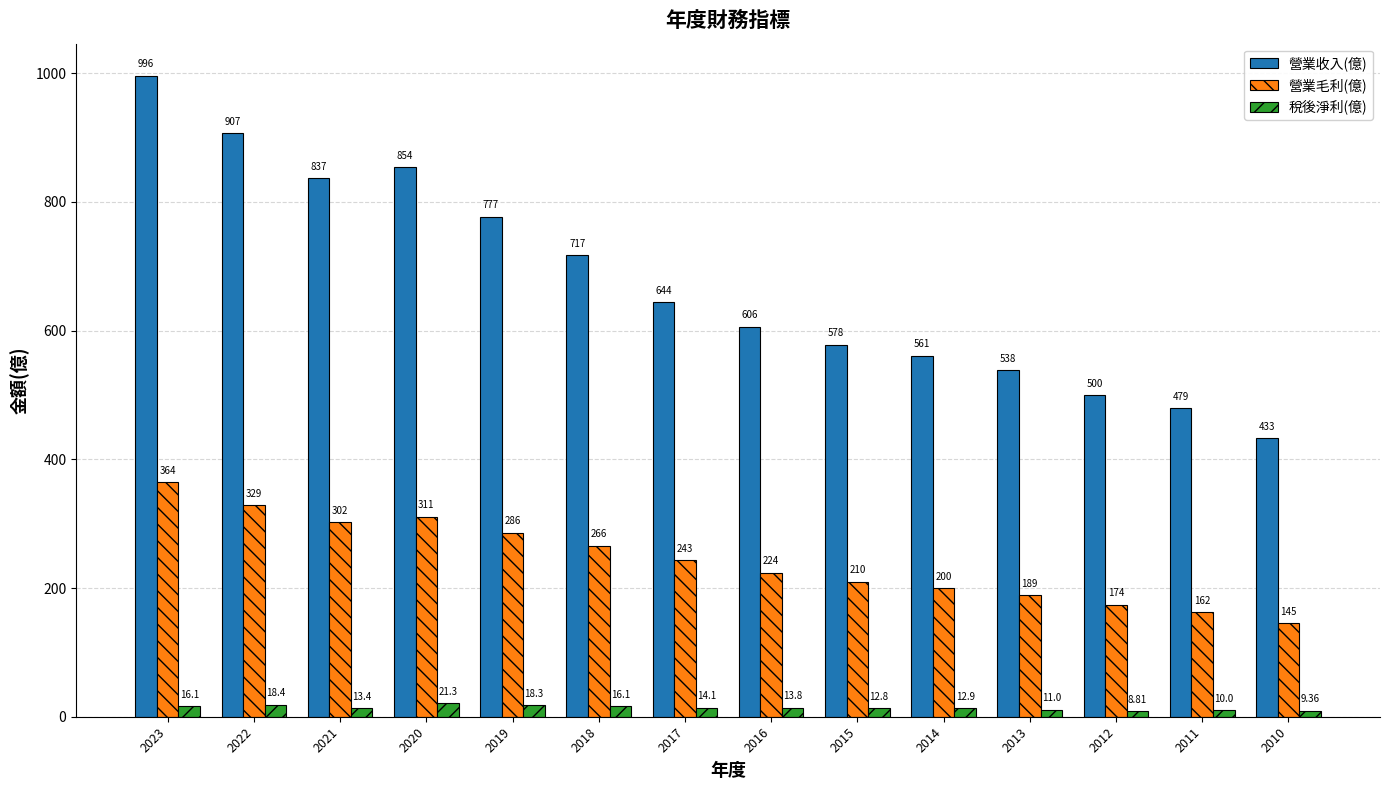

What are all the series names shown in the legend?

營業收入(億), 營業毛利(億), 稅後淨利(億)